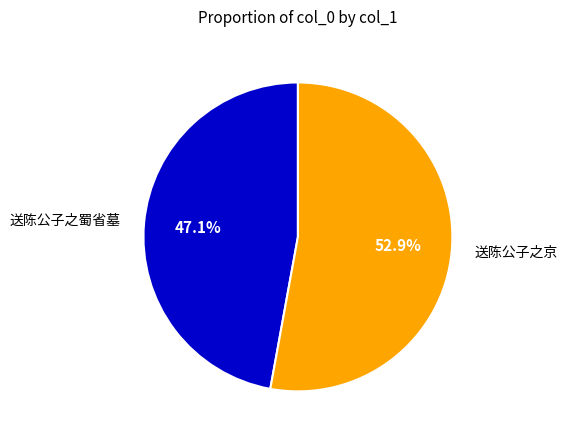

To the nearest percent, what is the average slice percentage?

50%